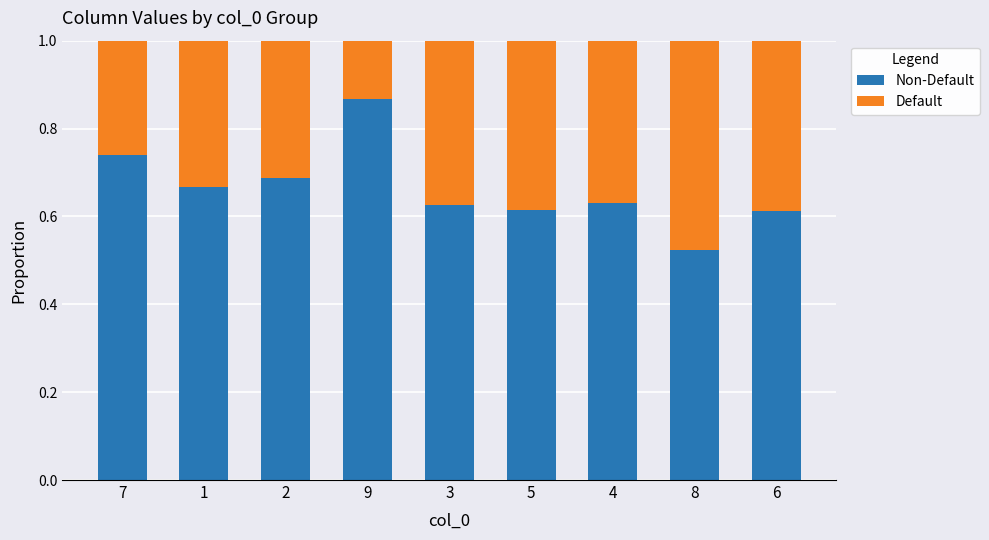

What is the total value across all series at 3?

1.0